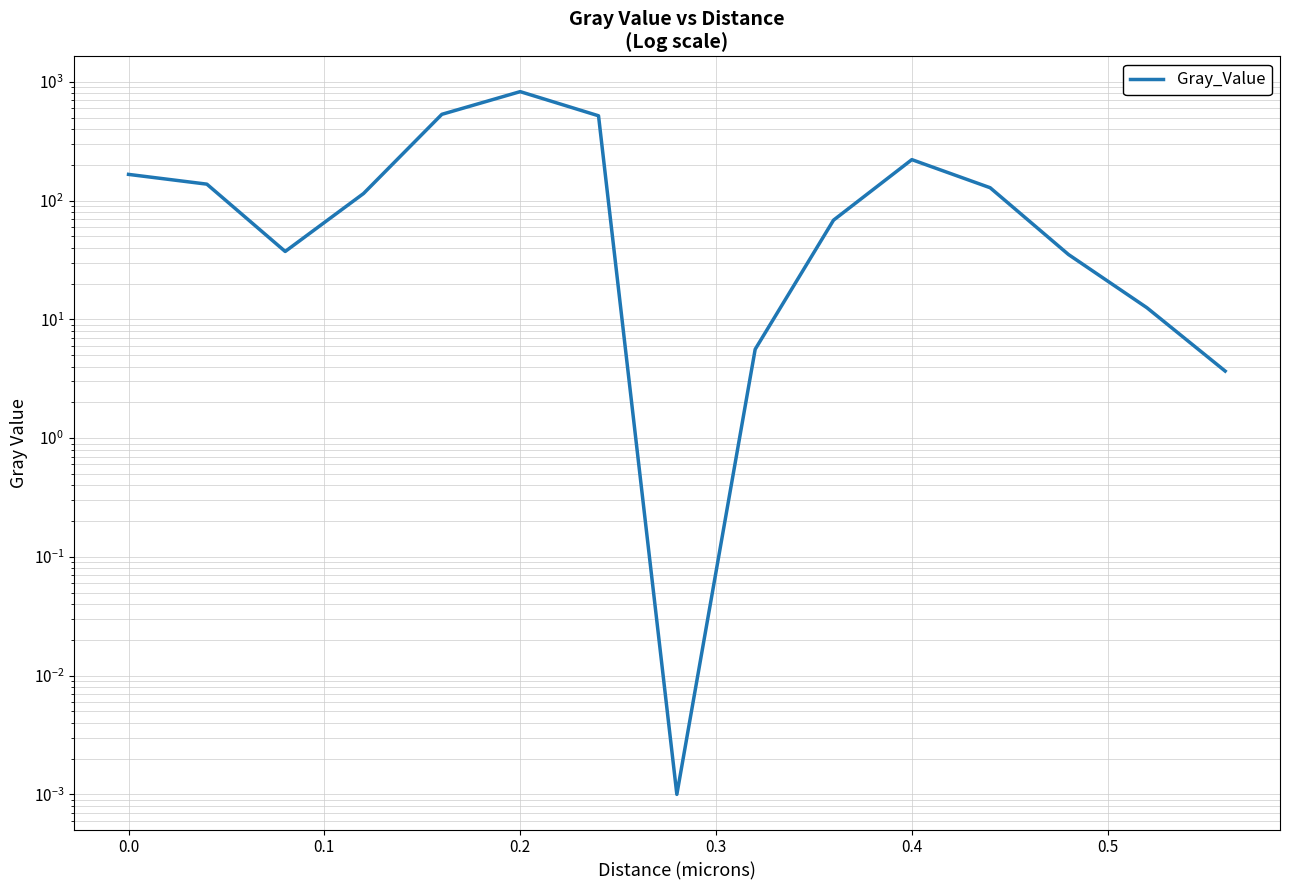

How many interior local peaks (higher than both neighbors) does the data have?

2